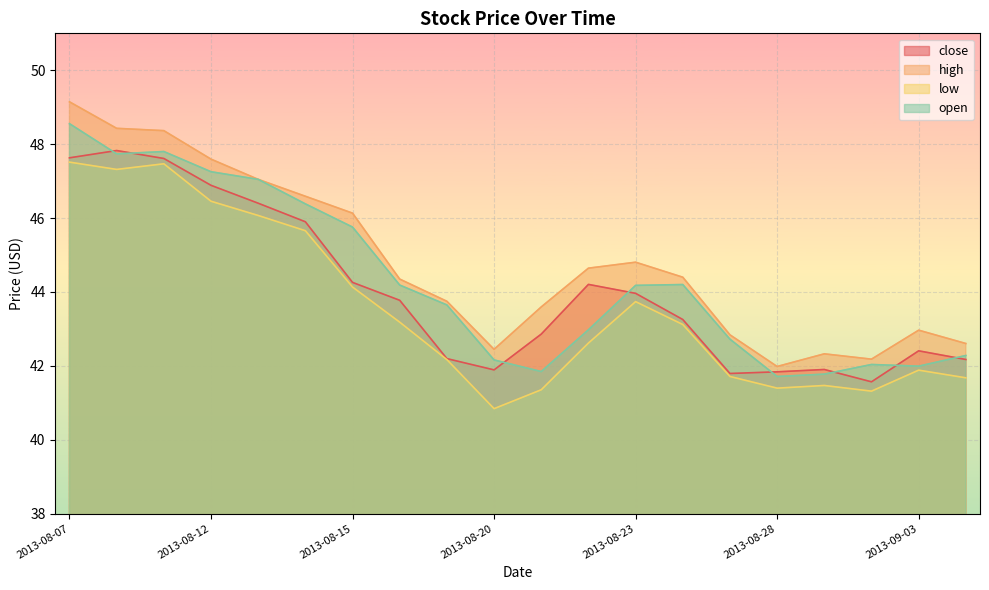

What are all the series names shown in the legend?

close, high, low, open